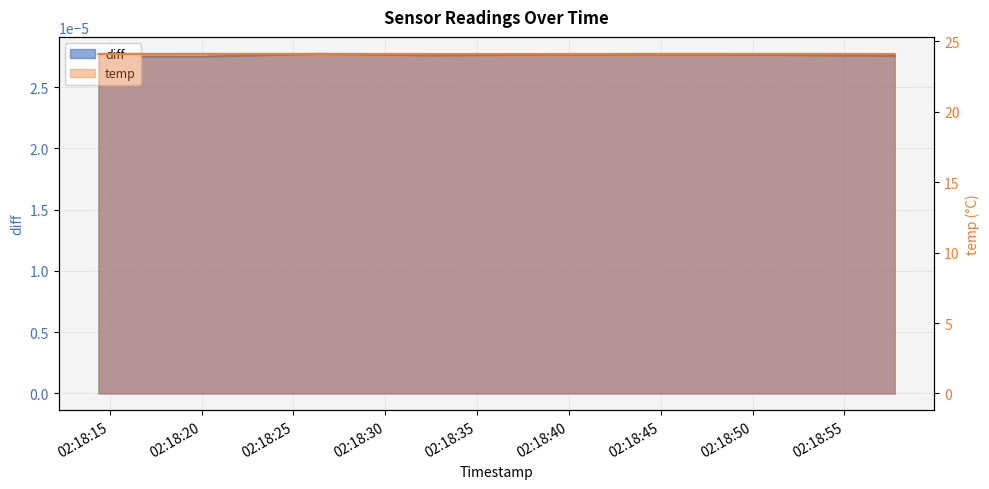

What is the average value?

24.1